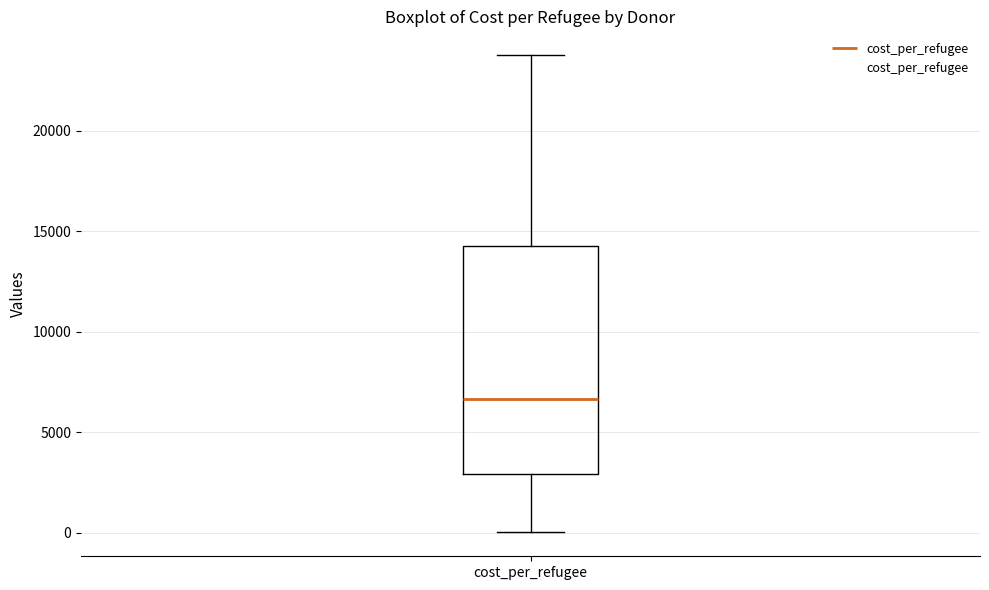

Where is the upper edge of the box for cost_per_refugee on the y-axis? The values are not printed on the chart, so give them approximately, as read against the axis.

14500